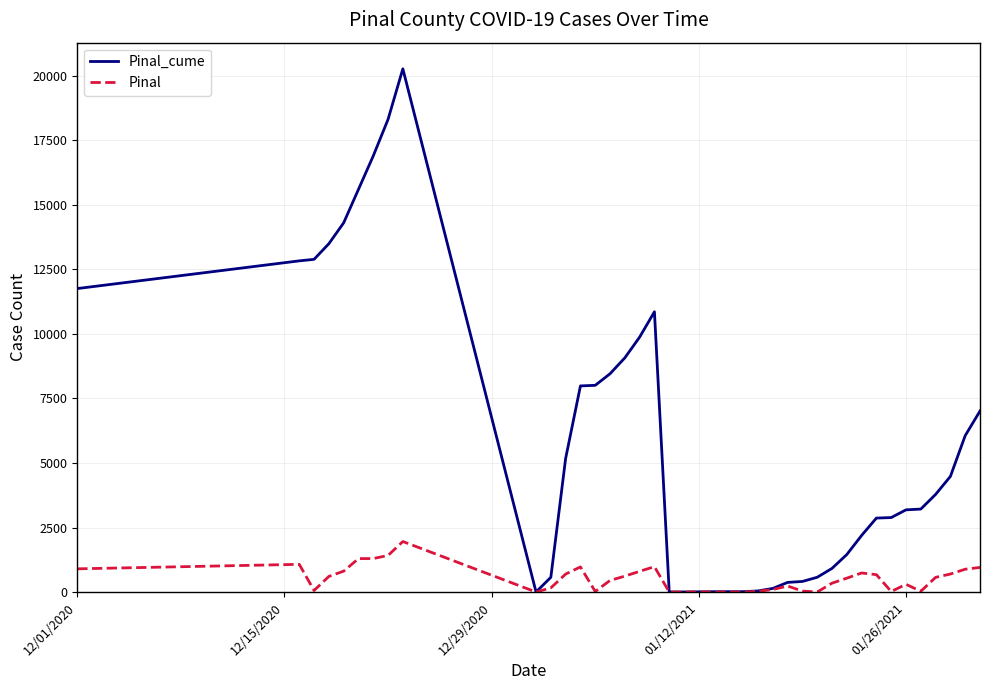

Rank the series by their maximum value, from lowest to highest.

Pinal, Pinal_cume